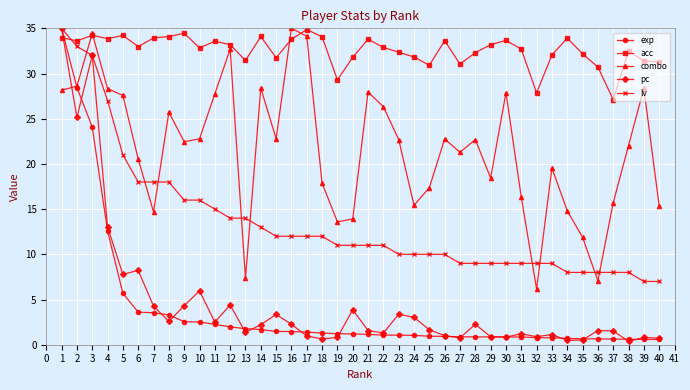

What is the maximum value for lv?

35.0